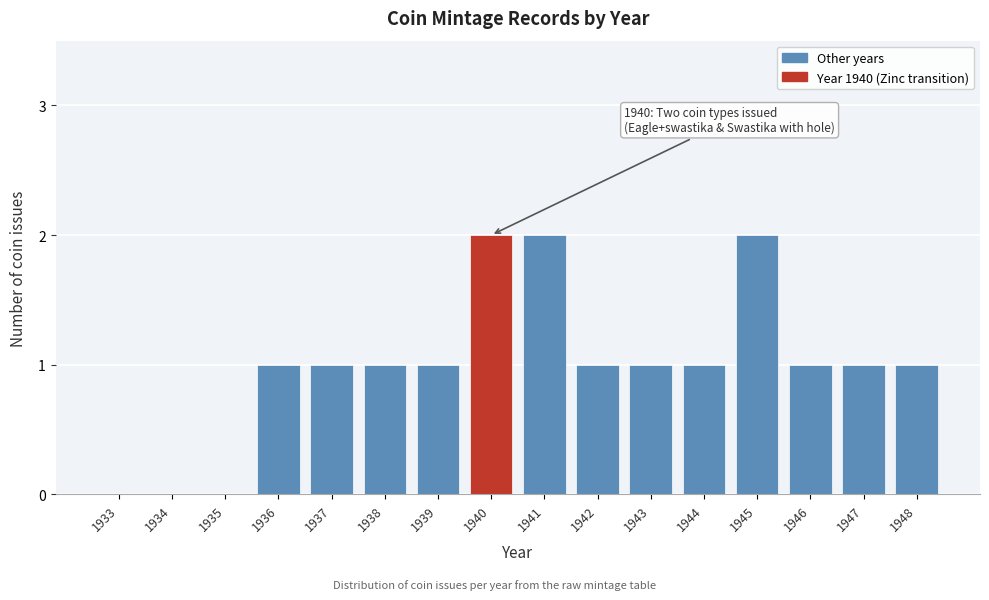

Reading left to right, list all the values displayed in this chart.

1933=0	1934=0	1935=0	1936=1	1937=1	1938=1	1939=1	1940=2	1941=2	1942=1	1943=1	1944=1	1945=2	1946=1	1947=1	1948=1